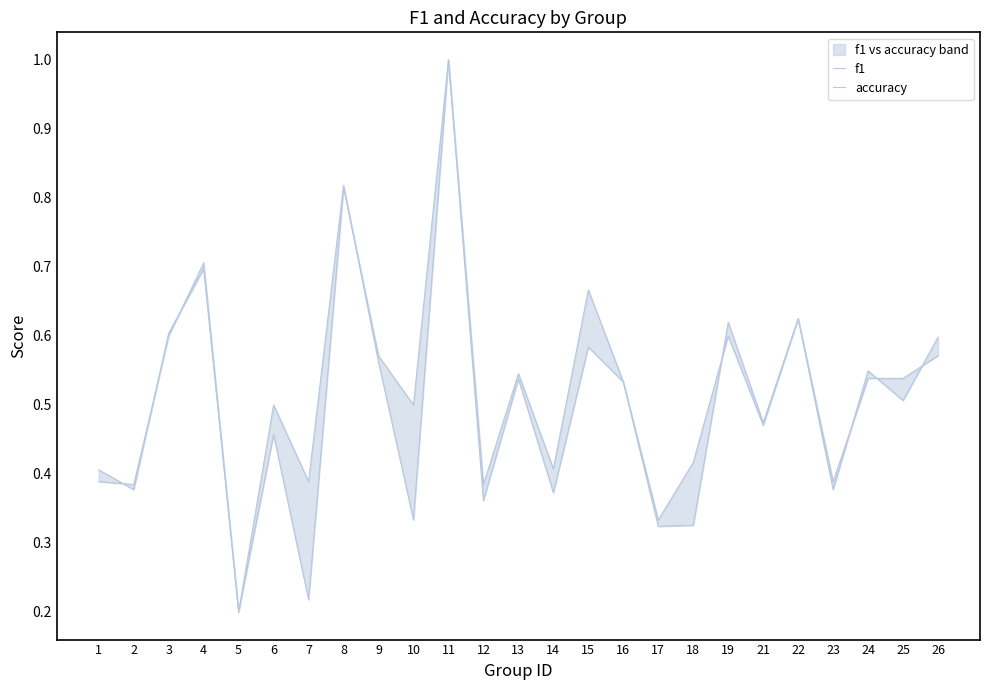

Which category has the highest value in the f1 series?

11